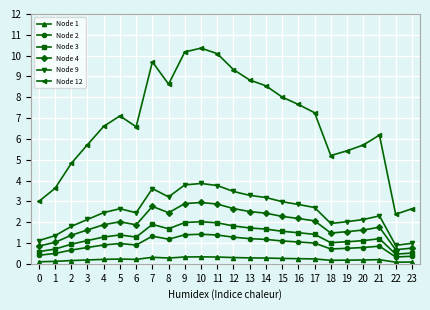

Where is Node 4 nearest to the value 1?

1